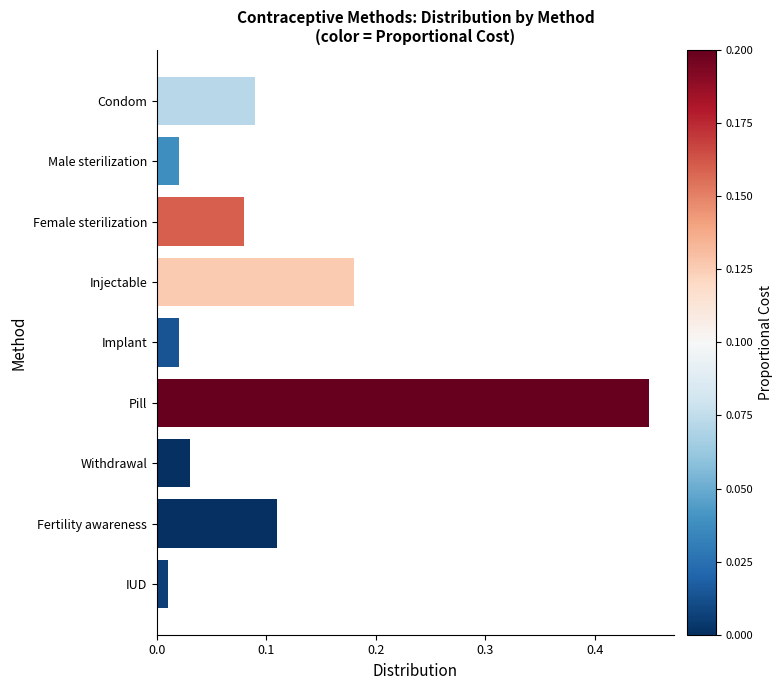

How many distinct data groups are displayed?

1